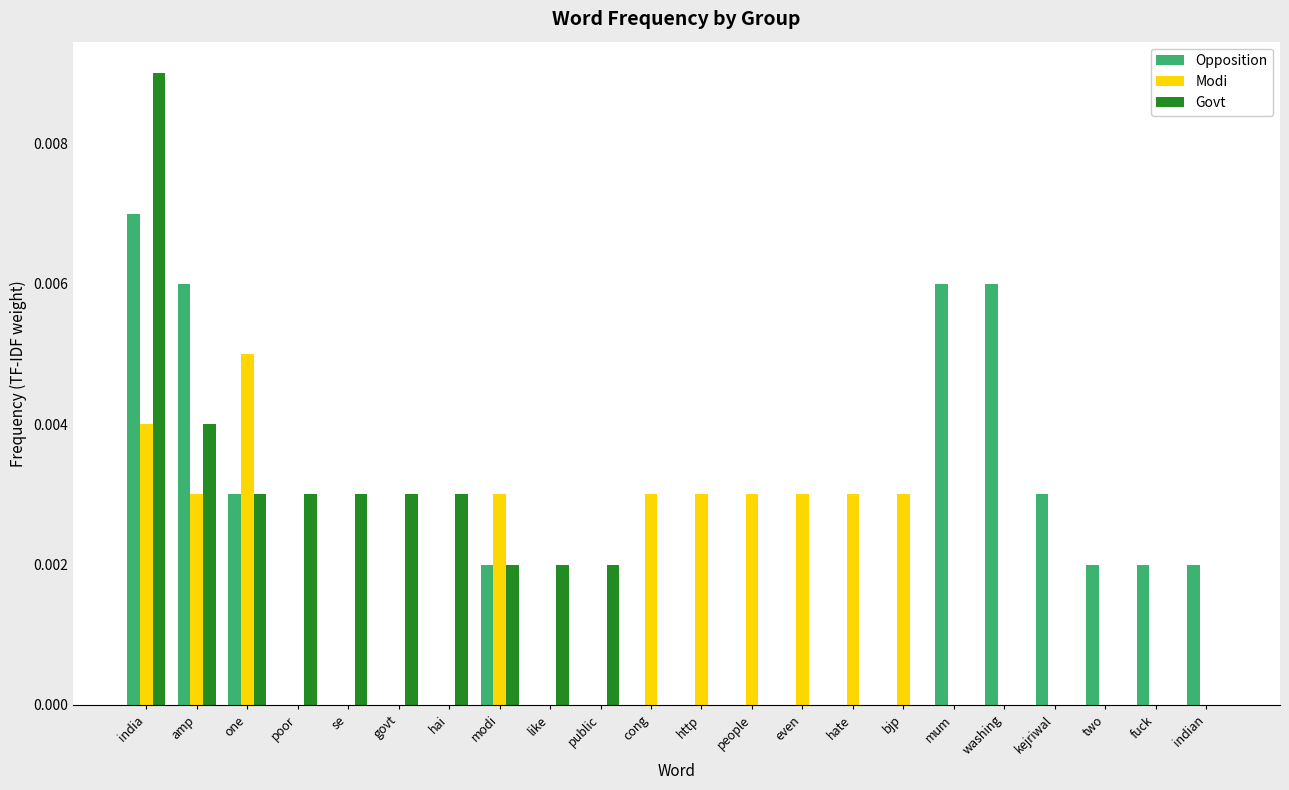

True or false: Modi has a value of 0.0 at hate.

True